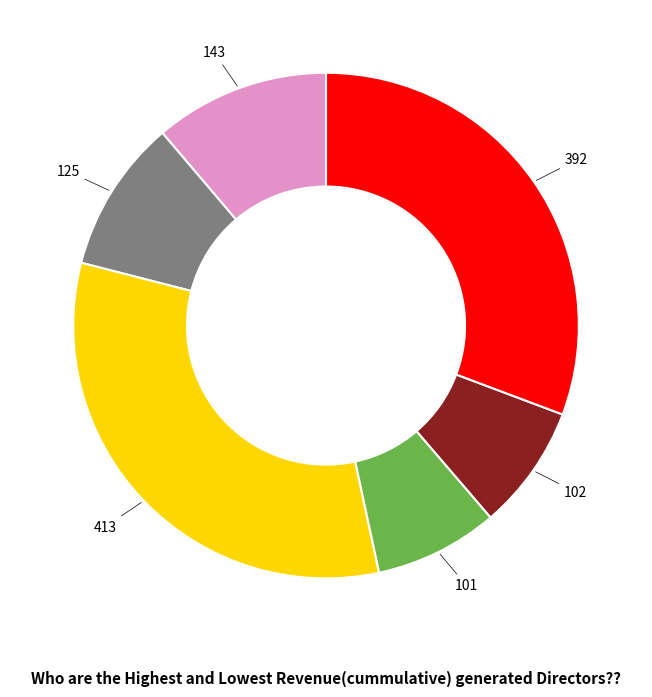

Is there any slice that represents more than half of the pie?

No